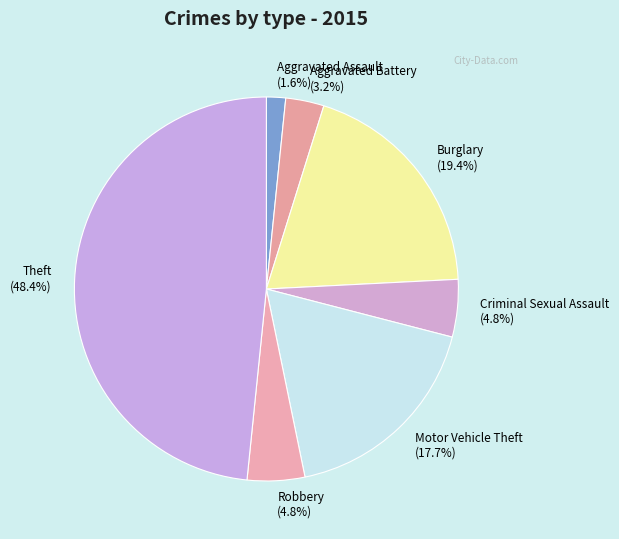

What percentage is NOT represented by Aggravated Battery (3.2%)?

96.8%